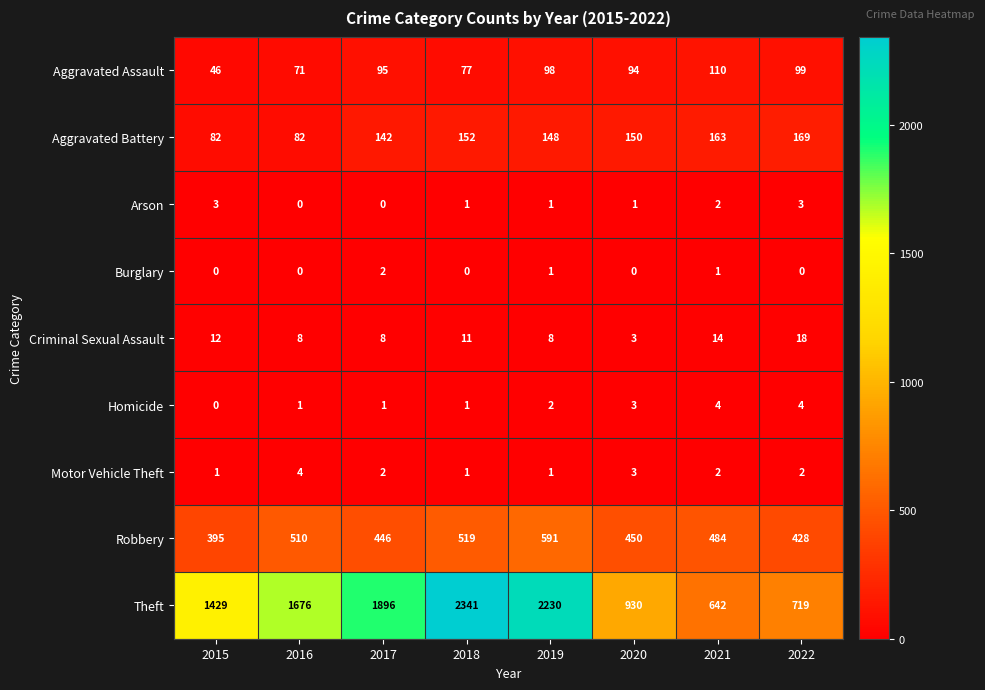

At which label does Robbery reach its minimum?

2015